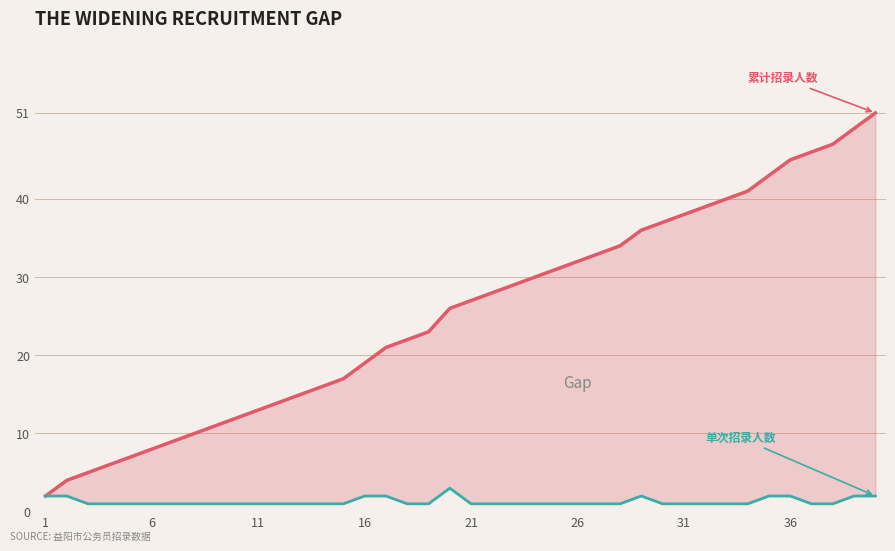

What is the difference between the highest and lowest values at 31?

8